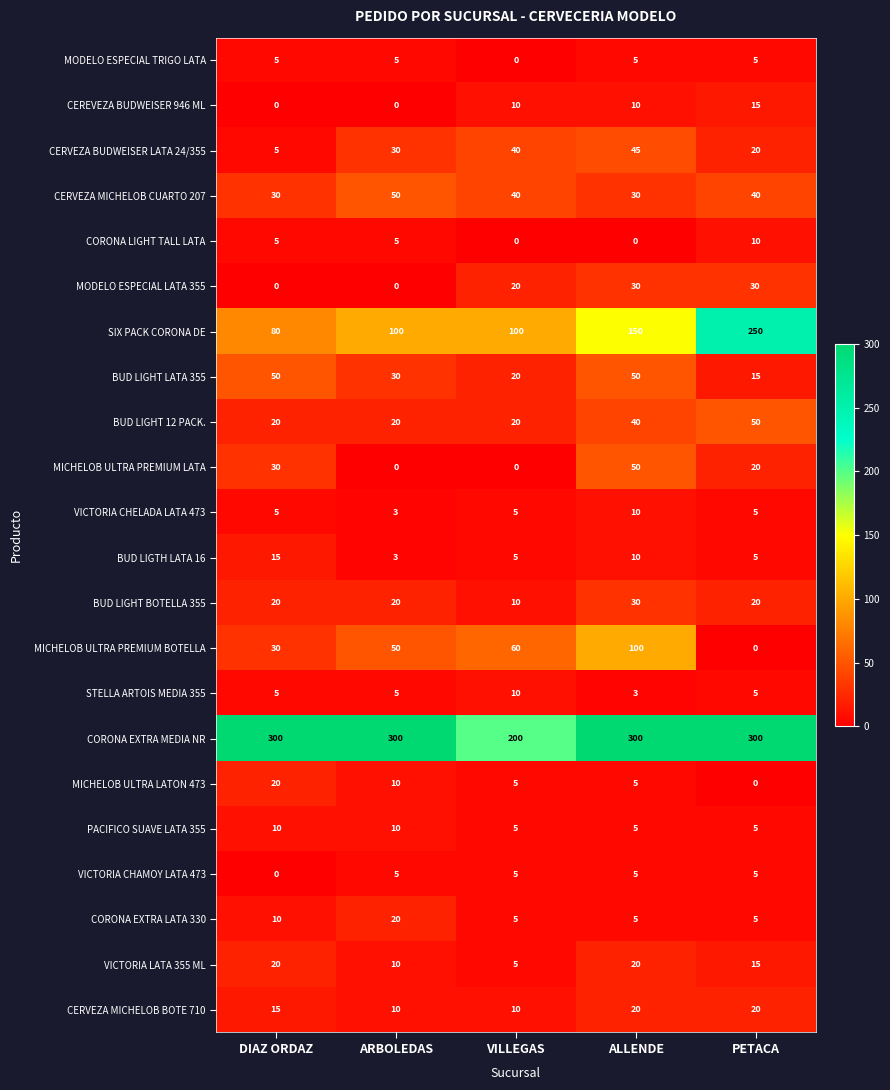

How many SIX PACK CORONA DE values are between 100 and 150?

3